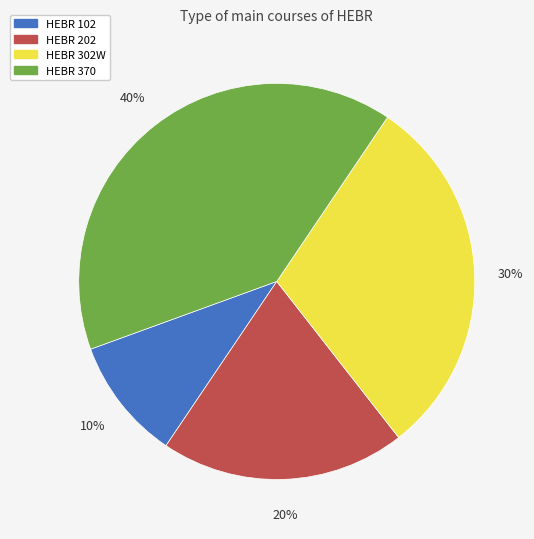

Which has a higher value, HEBR 202 or HEBR 102?

HEBR 202